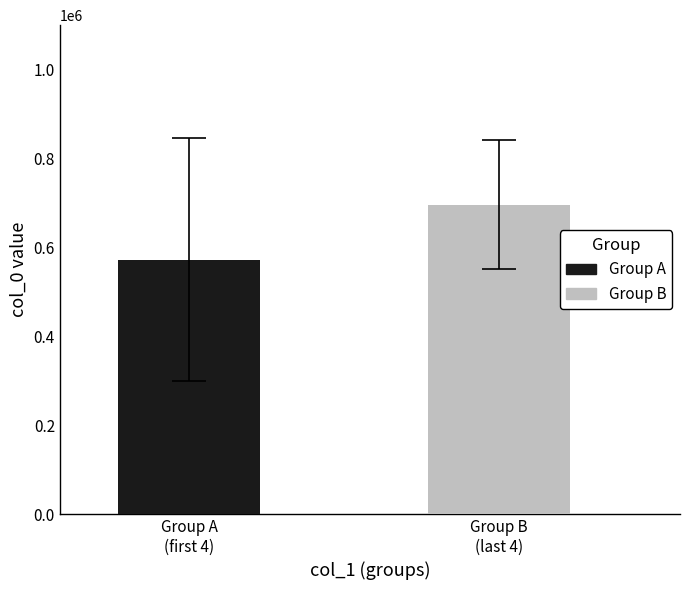

Which series has the largest range (max minus min)?

Group A